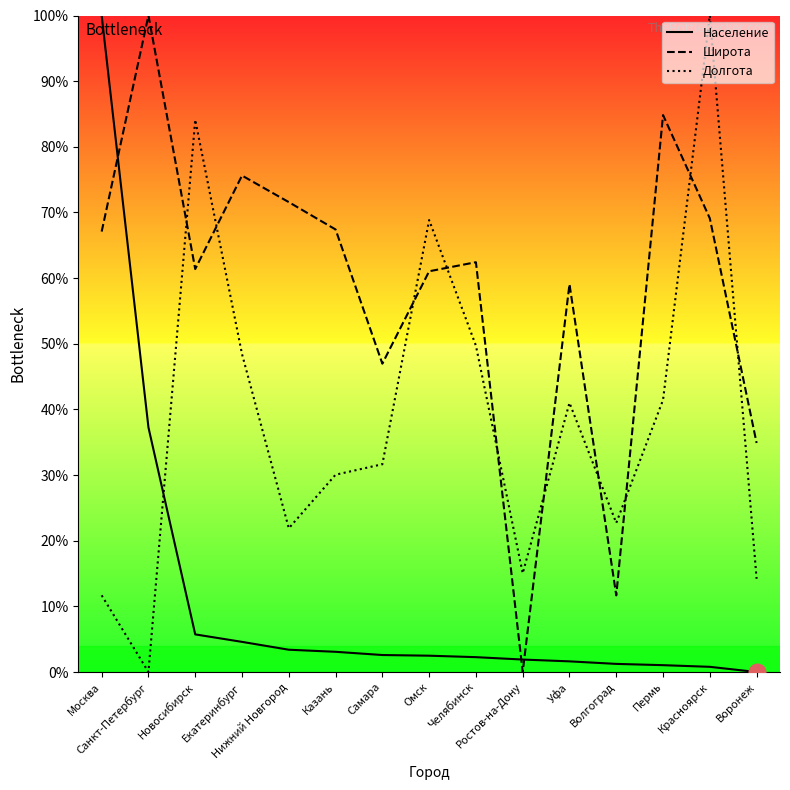

Rank the categories by Широта value from lowest to highest.

Ростов-на-Дону, Волгоград, Воронеж, Самара, Уфа, Омск, Новосибирск, Челябинск, Москва, Казань, Красноярск, Нижний Новгород, Екатеринбург, Пермь, Санкт-Петербург